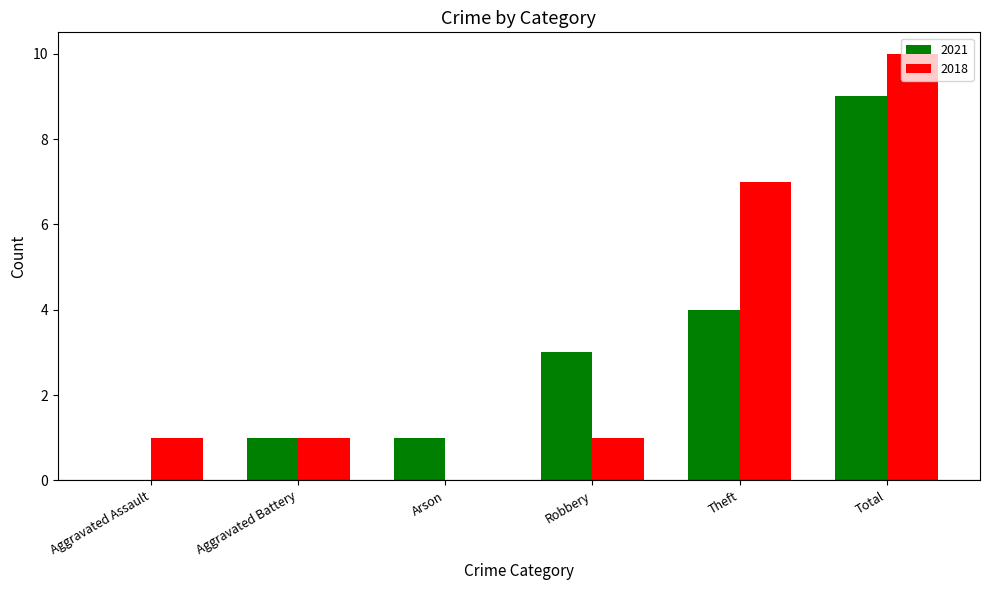

Which series changed the most between Aggravated Battery and Theft?

2018